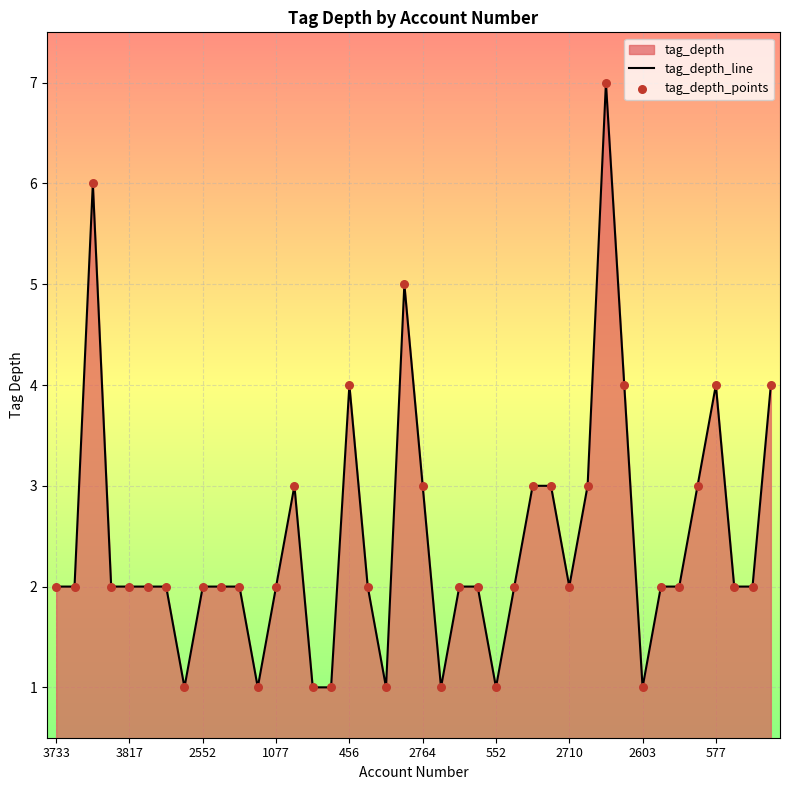

What is the difference between the maximum and minimum values?

6